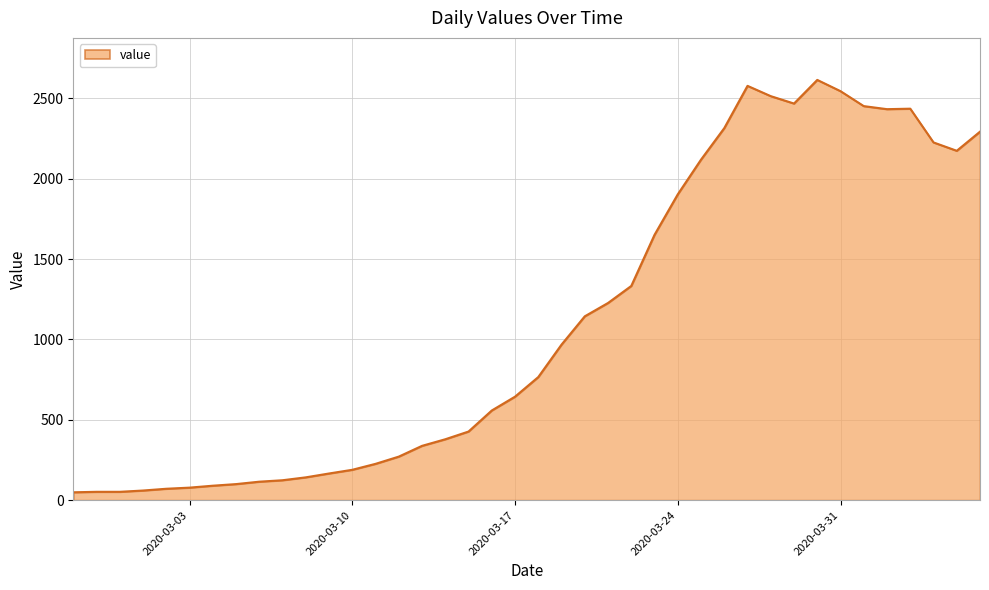

Does the chart have visible grid lines?

Yes